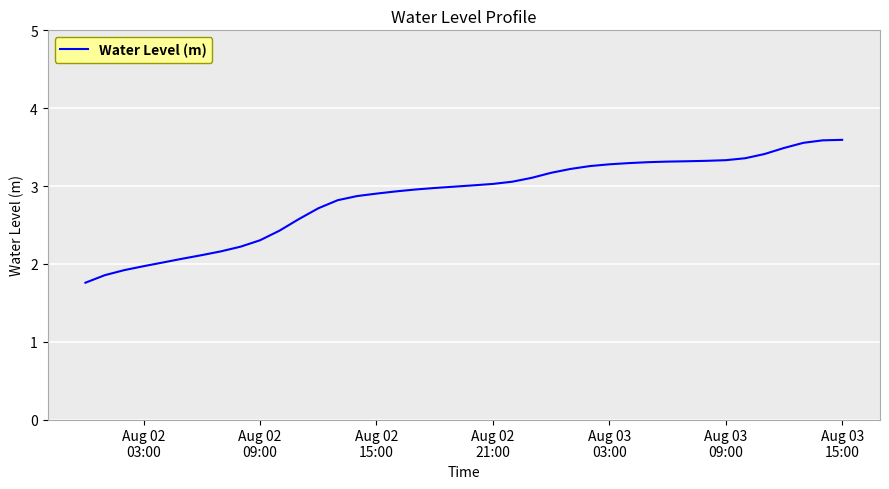

What is the average value?

2.9